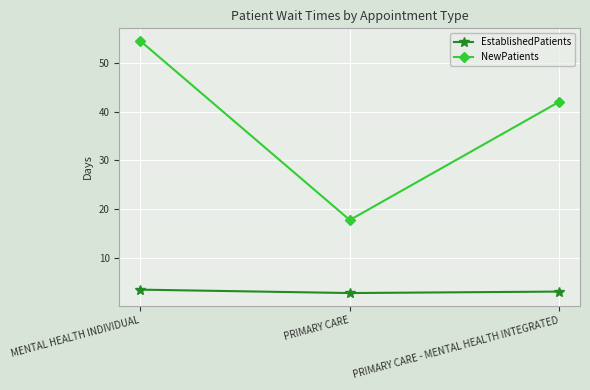

Which series has the largest total across all categories?

NewPatients